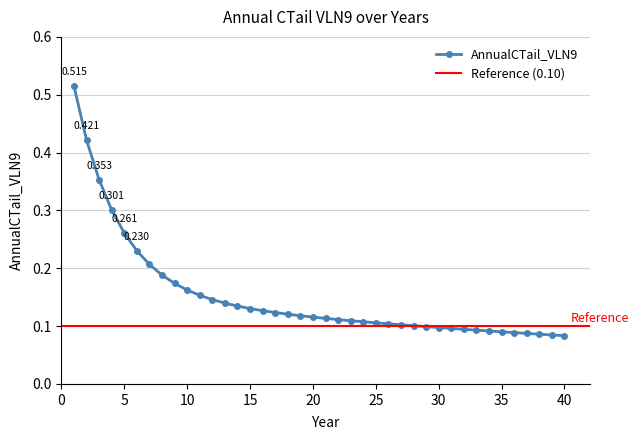

Reading left to right, what are all the values shown in this chart?

0.5	0.4	0.4	0.3	0.3	0.2	0.2	0.2	0.2	0.2	0.2	0.1	0.1	0.1	0.1	0.1	0.1	0.1	0.1	0.1	0.1	0.1	0.1	0.1	0.1	0.1	0.1	0.1	0.1	0.1	0.1	0.1	0.1	0.1	0.1	0.1	0.1	0.1	0.1	0.1